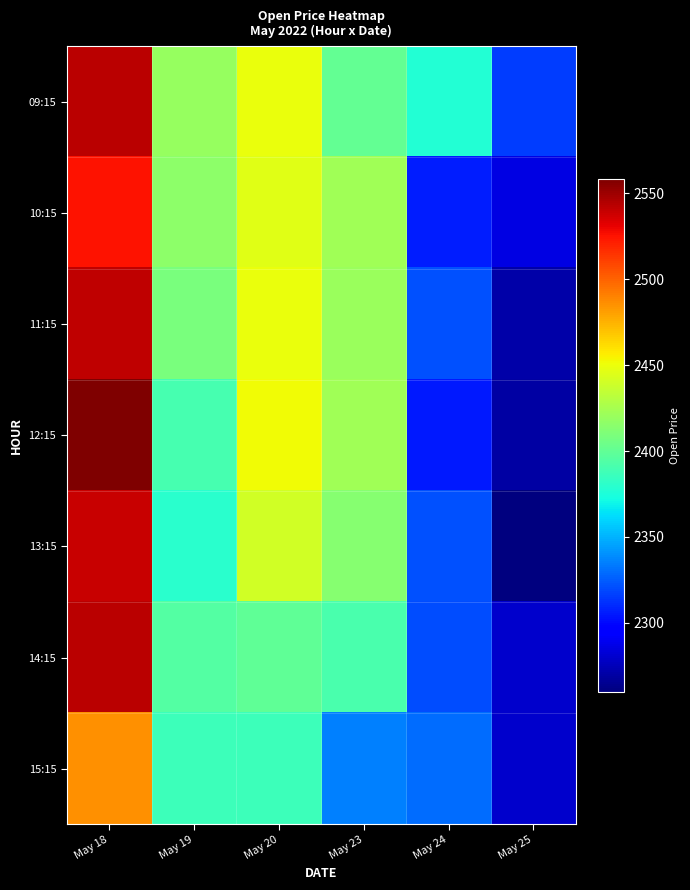

At which category is the sum across all series the highest?

May 18